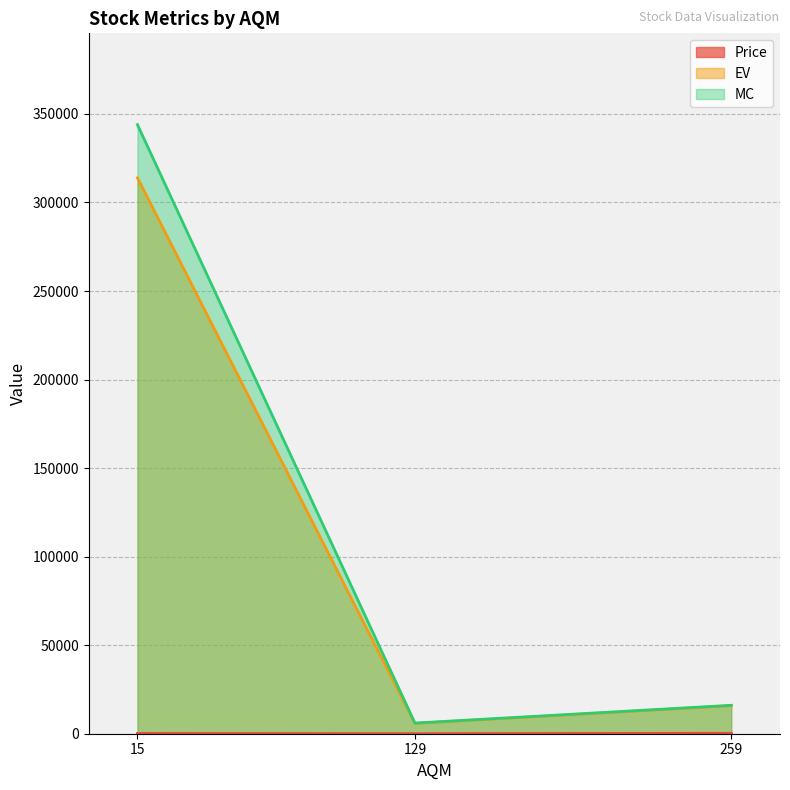

What is the minimum value for MC?

6021.0